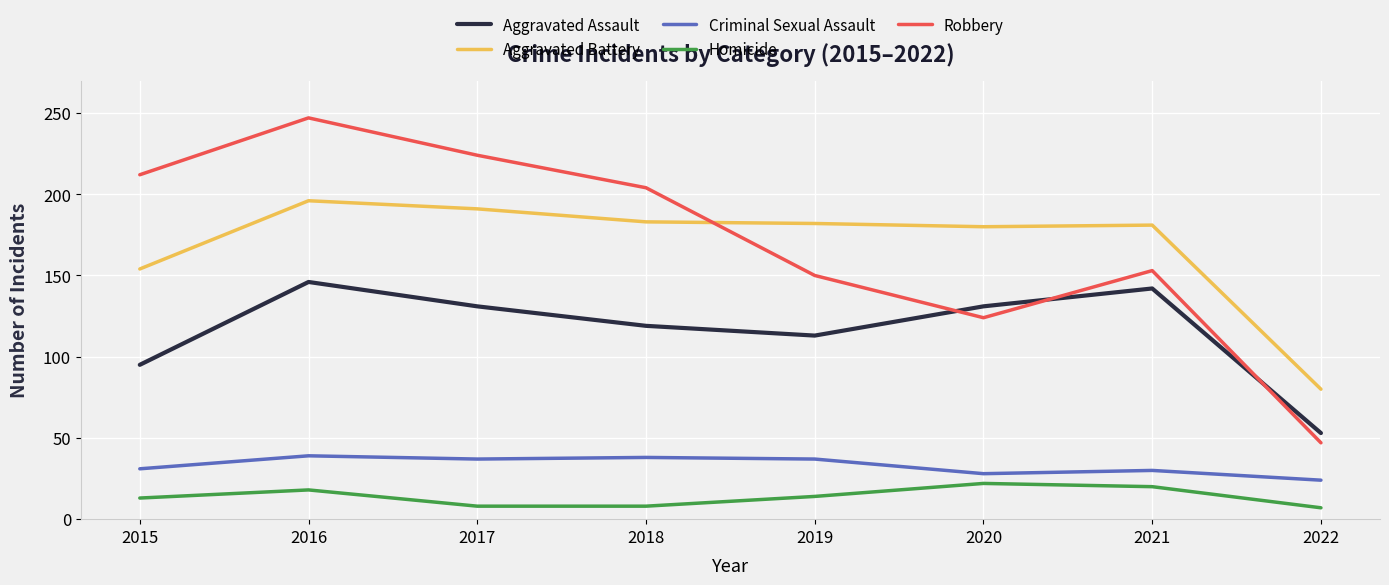

What is the maximum value shown in the chart?

247